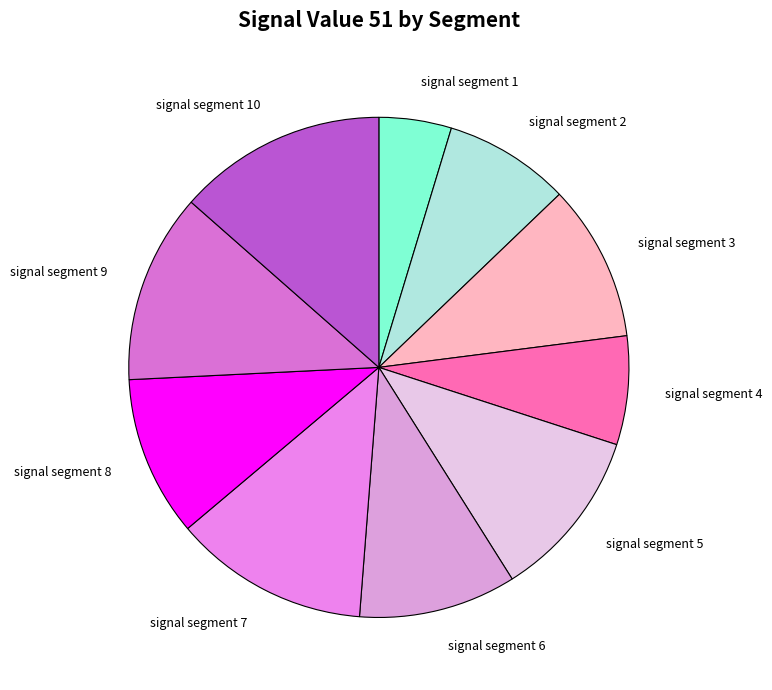

Do signal segment 8 and signal segment 10 together represent more than half of the pie?

No